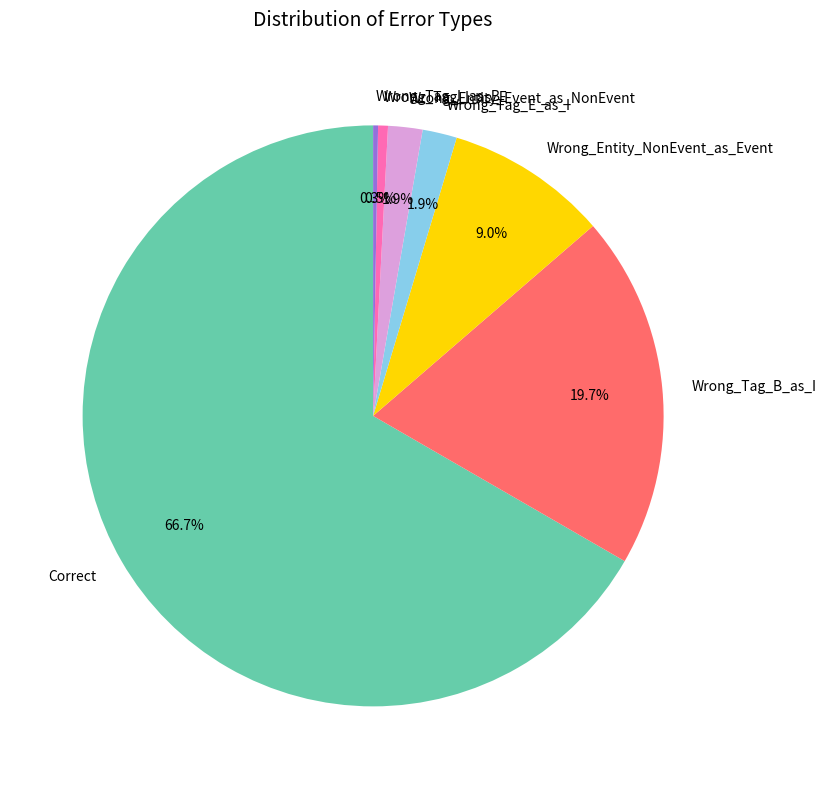

Approximately how many times larger is the value at Wrong_Entity_NonEvent_as_Event compared to Wrong_Tag_B_as_I?

0.5